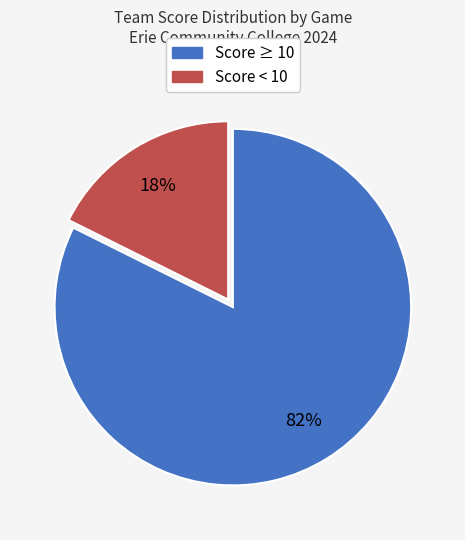

To the nearest percent, what percentage of the pie is Score ≥ 10?

82%